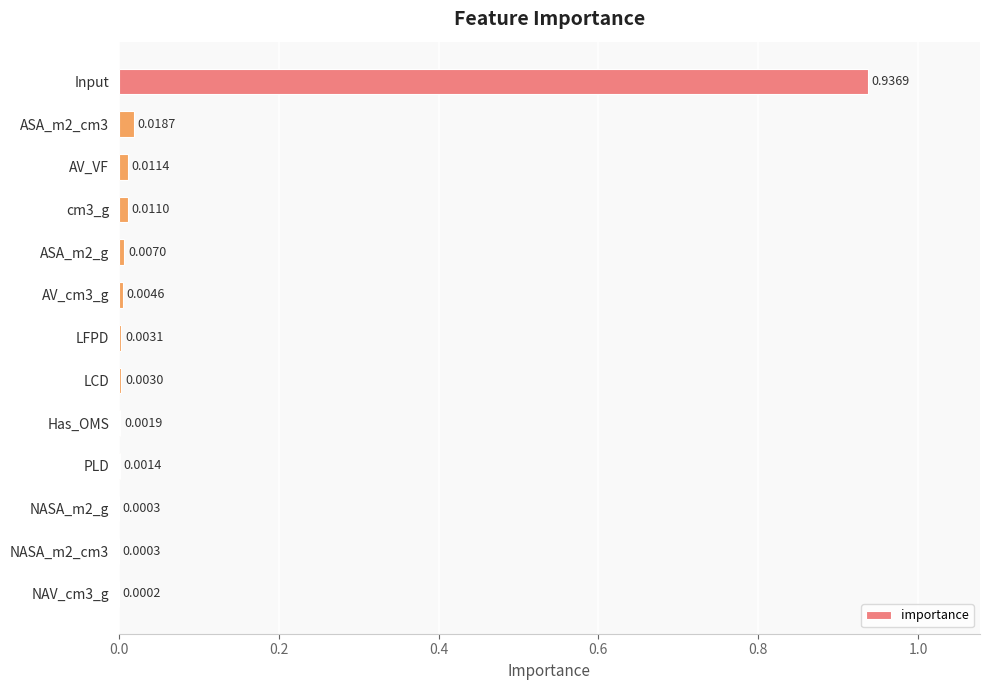

What is the sum of all values?

1.0